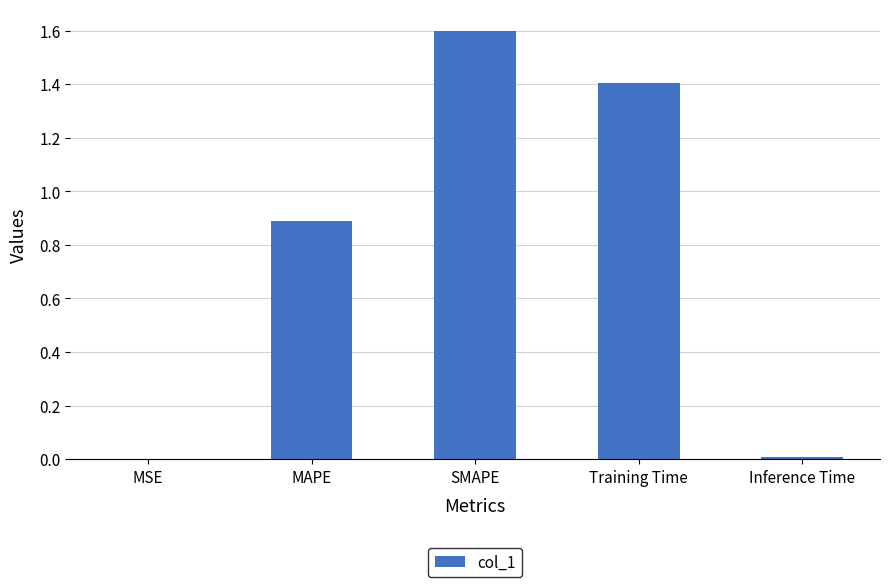

Is it true that the value at MSE is 0.0?

True